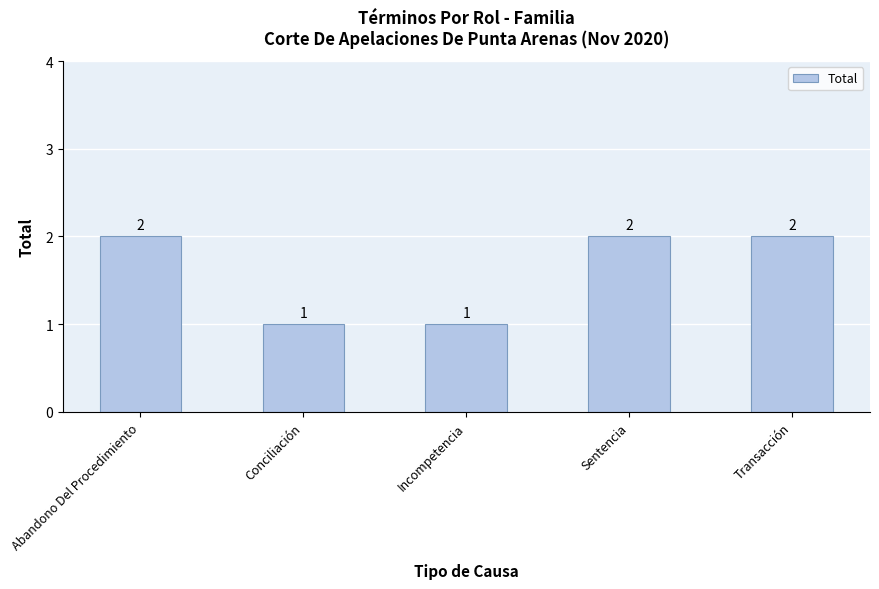

Approximately how many times larger is the value at Conciliación compared to Abandono Del Procedimiento?

0.5